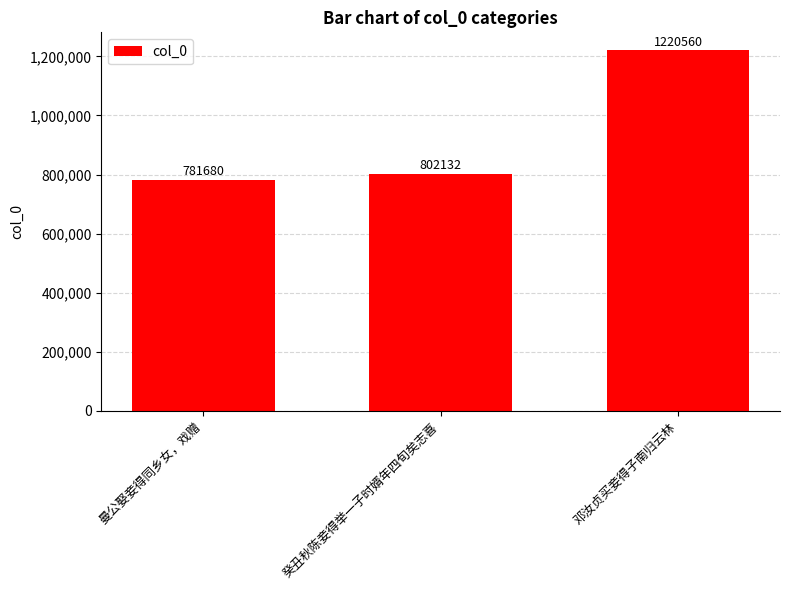

Rank the categories by value from lowest to highest.

曼公娶妾得同乡女，戏赠, 癸丑秋陈妾得举一子时婿年四旬矣志喜, 邓汝贞买妾得子南归云林